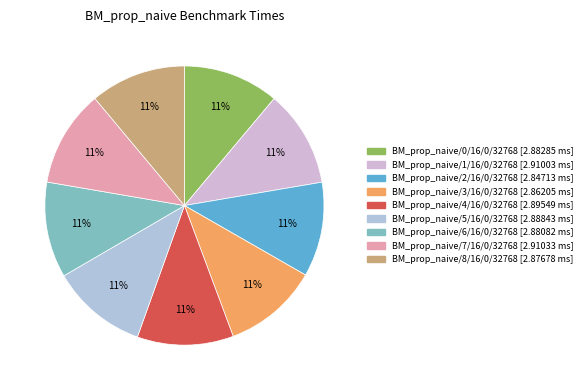

Does BM_prop_naive/2/16/0/32768 account for over 50% of the chart?

No